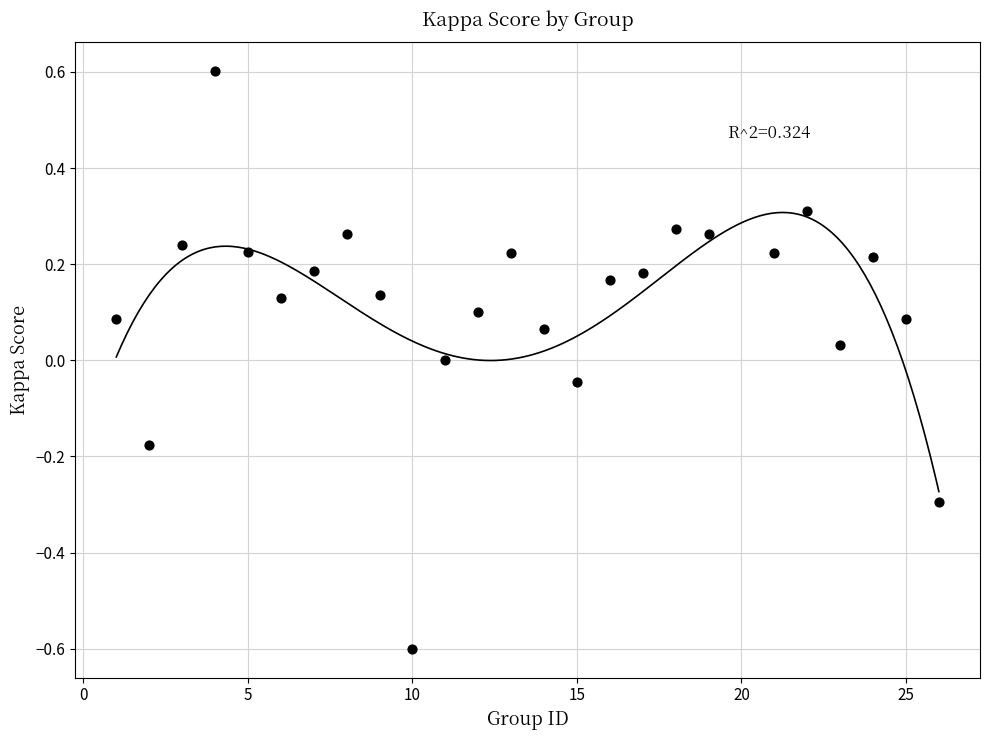

What is the range of Y values (max minus min)?

1.2